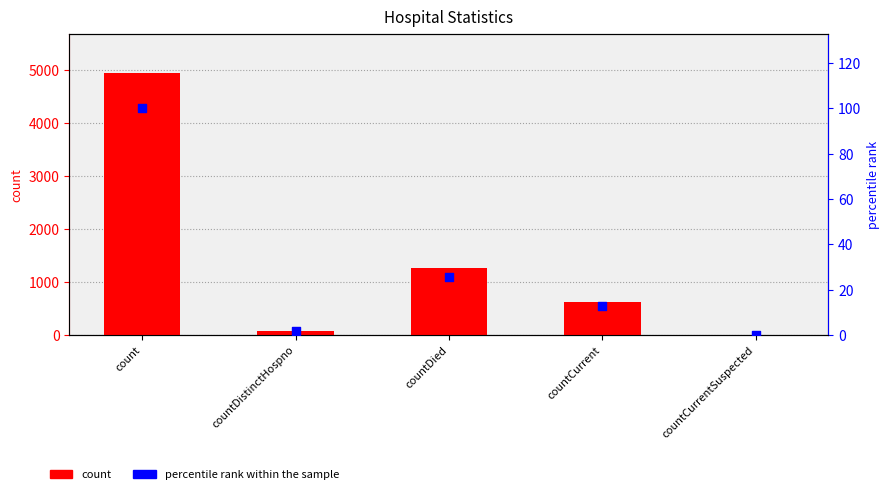

Which series has the largest total across all categories?

count